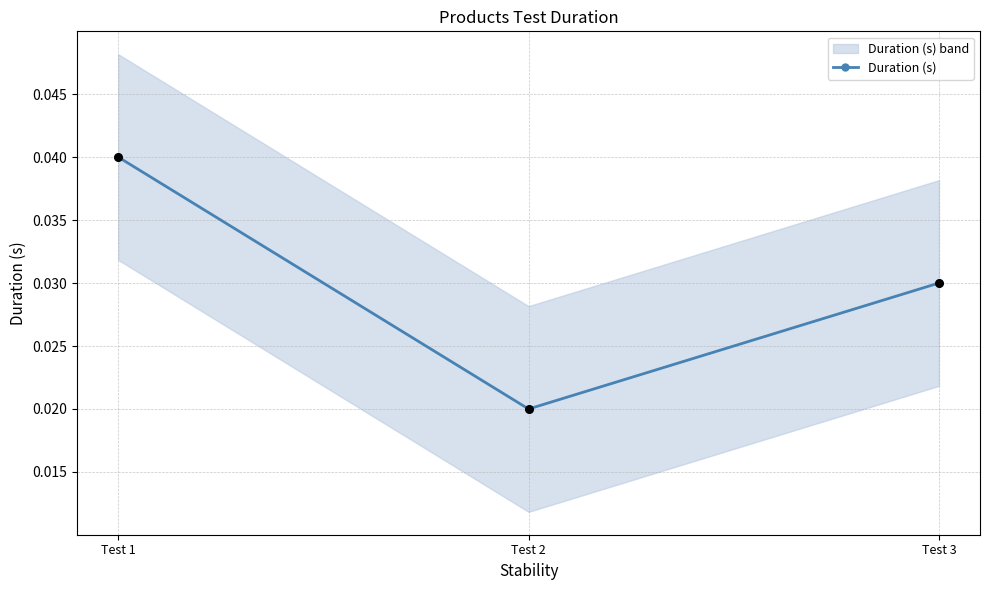

Which has a higher value, Test 1 or Test 3?

Test 1